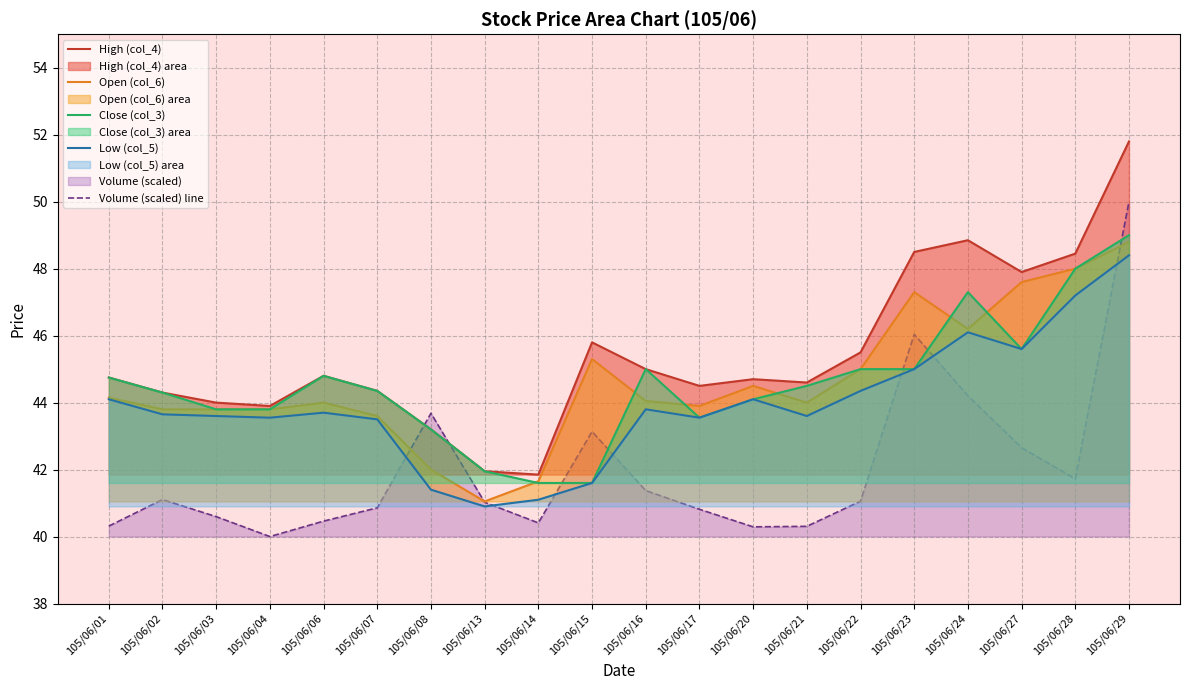

Does the chart display data point markers on the line(s)?

No